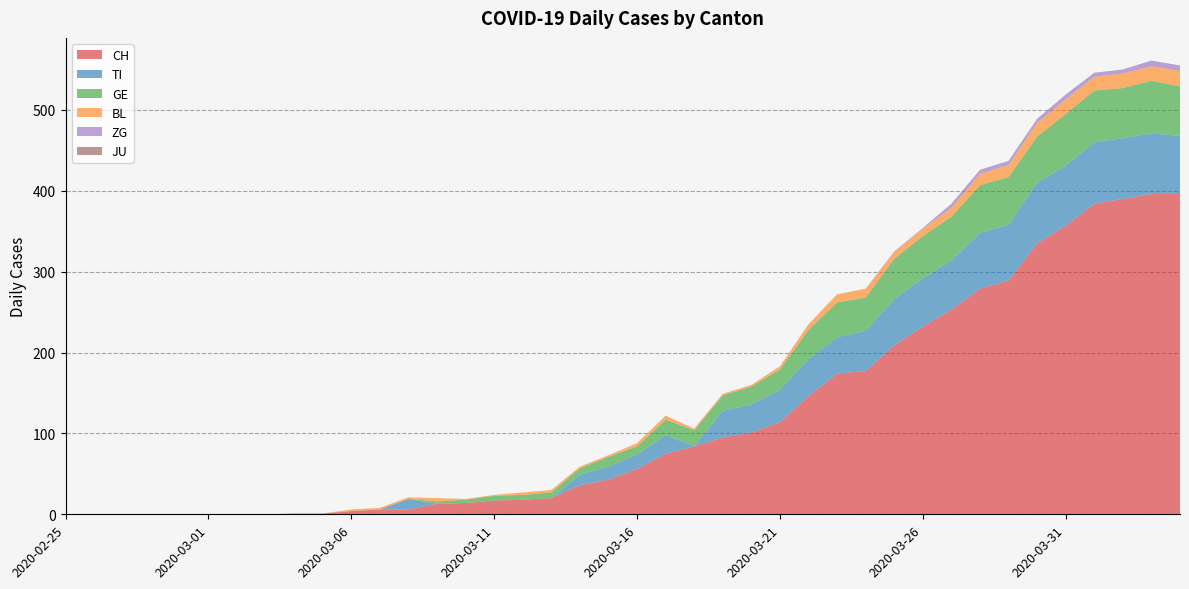

Reading left to right, transcribe all the data shown in this chart.

CH: 2020-02-25=0	2020-02-26=0	2020-02-27=0	2020-02-28=0	2020-02-29=0	2020-03-01=0	2020-03-02=0	2020-03-03=0	2020-03-04=1	2020-03-05=1	2020-03-06=4	2020-03-07=6	2020-03-08=6	2020-03-09=13	2020-03-10=14	2020-03-11=17	2020-03-12=18	2020-03-13=20	2020-03-14=36	2020-03-15=43	2020-03-16=56	2020-03-17=75	2020-03-18=84	2020-03-19=95	2020-03-20=101	2020-03-21=114	2020-03-22=146	2020-03-23=174	2020-03-24=177	2020-03-25=209	2020-03-26=232	2020-03-27=253	2020-03-28=279	2020-03-29=289	2020-03-30=335	2020-03-31=357	2020-04-01=384	2020-04-02=390	2020-04-03=396	2020-04-04=396
TI: 2020-02-25=0	2020-02-26=0	2020-02-27=0	2020-02-28=0	2020-02-29=0	2020-03-01=0	2020-03-02=0	2020-03-03=0	2020-03-04=0	2020-03-05=0	2020-03-06=0	2020-03-07=0	2020-03-08=13	2020-03-09=0	2020-03-10=0	2020-03-11=0	2020-03-12=0	2020-03-13=0	2020-03-14=13	2020-03-15=16	2020-03-16=18	2020-03-17=23	2020-03-18=0	2020-03-19=33	2020-03-20=35	2020-03-21=40	2020-03-22=46	2020-03-23=45	2020-03-24=50	2020-03-25=57	2020-03-26=60	2020-03-27=61	2020-03-28=69	2020-03-29=69	2020-03-30=75	2020-03-31=74	2020-04-01=76	2020-04-02=75	2020-04-03=75	2020-04-04=72
GE: 2020-02-25=0	2020-02-26=0	2020-02-27=0	2020-02-28=0	2020-02-29=0	2020-03-01=0	2020-03-02=0	2020-03-03=0	2020-03-04=0	2020-03-05=0	2020-03-06=0	2020-03-07=0	2020-03-08=0	2020-03-09=3	2020-03-10=4	2020-03-11=6	2020-03-12=6	2020-03-13=7	2020-03-14=8	2020-03-15=12	2020-03-16=10	2020-03-17=19	2020-03-18=20	2020-03-19=19	2020-03-20=22	2020-03-21=25	2020-03-22=36	2020-03-23=43	2020-03-24=41	2020-03-25=50	2020-03-26=52	2020-03-27=54	2020-03-28=59	2020-03-29=59	2020-03-30=57	2020-03-31=64	2020-04-01=64	2020-04-02=62	2020-04-03=65	2020-04-04=61
BL: 2020-02-25=0	2020-02-26=0	2020-02-27=0	2020-02-28=0	2020-02-29=0	2020-03-01=0	2020-03-02=0	2020-03-03=0	2020-03-04=0	2020-03-05=0	2020-03-06=2	2020-03-07=2	2020-03-08=2	2020-03-09=4	2020-03-10=1	2020-03-11=1	2020-03-12=3	2020-03-13=3	2020-03-14=2	2020-03-15=2	2020-03-16=4	2020-03-17=5	2020-03-18=2	2020-03-19=2	2020-03-20=2	2020-03-21=4	2020-03-22=7	2020-03-23=10	2020-03-24=11	2020-03-25=8	2020-03-26=9	2020-03-27=11	2020-03-28=14	2020-03-29=15	2020-03-30=17	2020-03-31=18	2020-04-01=17	2020-04-02=18	2020-04-03=18	2020-04-04=19
ZG: 2020-02-25=0	2020-02-26=0	2020-02-27=0	2020-02-28=0	2020-02-29=0	2020-03-01=0	2020-03-02=0	2020-03-03=0	2020-03-04=0	2020-03-05=0	2020-03-06=0	2020-03-07=0	2020-03-08=0	2020-03-09=0	2020-03-10=0	2020-03-11=0	2020-03-12=0	2020-03-13=0	2020-03-14=0	2020-03-15=0	2020-03-16=0	2020-03-17=0	2020-03-18=0	2020-03-19=0	2020-03-20=0	2020-03-21=0	2020-03-22=0	2020-03-23=0	2020-03-24=0	2020-03-25=1	2020-03-26=1	2020-03-27=5	2020-03-28=5	2020-03-29=5	2020-03-30=5	2020-03-31=6	2020-04-01=5	2020-04-02=5	2020-04-03=7	2020-04-04=7
JU: 2020-02-25=0	2020-02-26=0	2020-02-27=0	2020-02-28=0	2020-02-29=0	2020-03-01=0	2020-03-02=0	2020-03-03=0	2020-03-04=0	2020-03-05=0	2020-03-06=0	2020-03-07=0	2020-03-08=0	2020-03-09=0	2020-03-10=0	2020-03-11=0	2020-03-12=0	2020-03-13=0	2020-03-14=0	2020-03-15=0	2020-03-16=0	2020-03-17=0	2020-03-18=0	2020-03-19=0	2020-03-20=0	2020-03-21=0	2020-03-22=0	2020-03-23=0	2020-03-24=0	2020-03-25=0	2020-03-26=0	2020-03-27=0	2020-03-28=0	2020-03-29=0	2020-03-30=0	2020-03-31=0	2020-04-01=0	2020-04-02=0	2020-04-03=0	2020-04-04=0